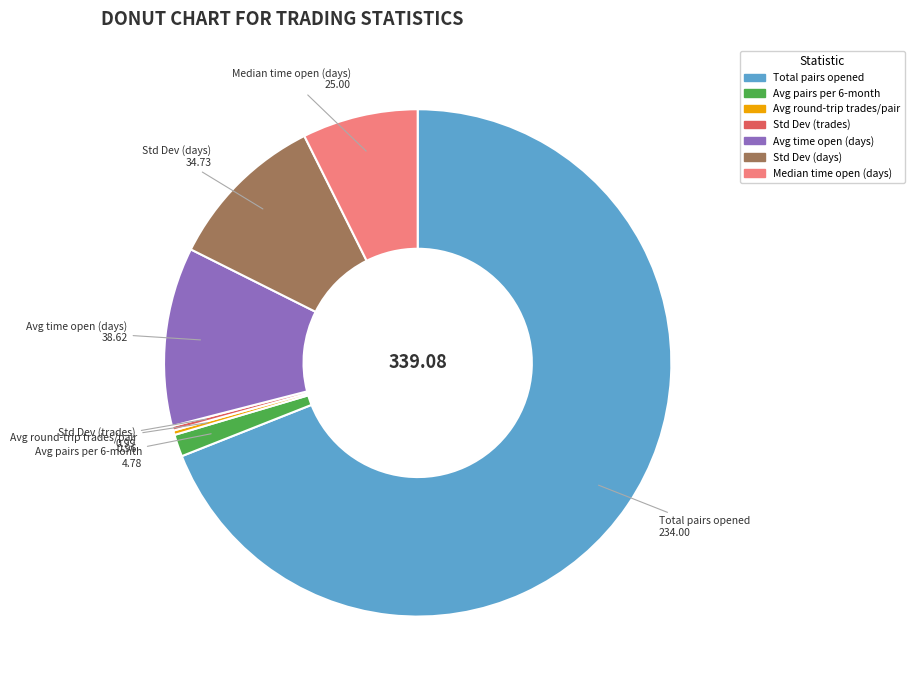

Count the number of slices in the pie.

7